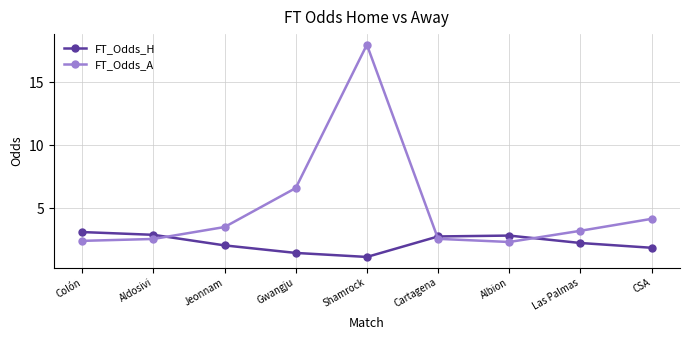

True or false: FT_Odds_A has more than 2 interior local peaks.

False